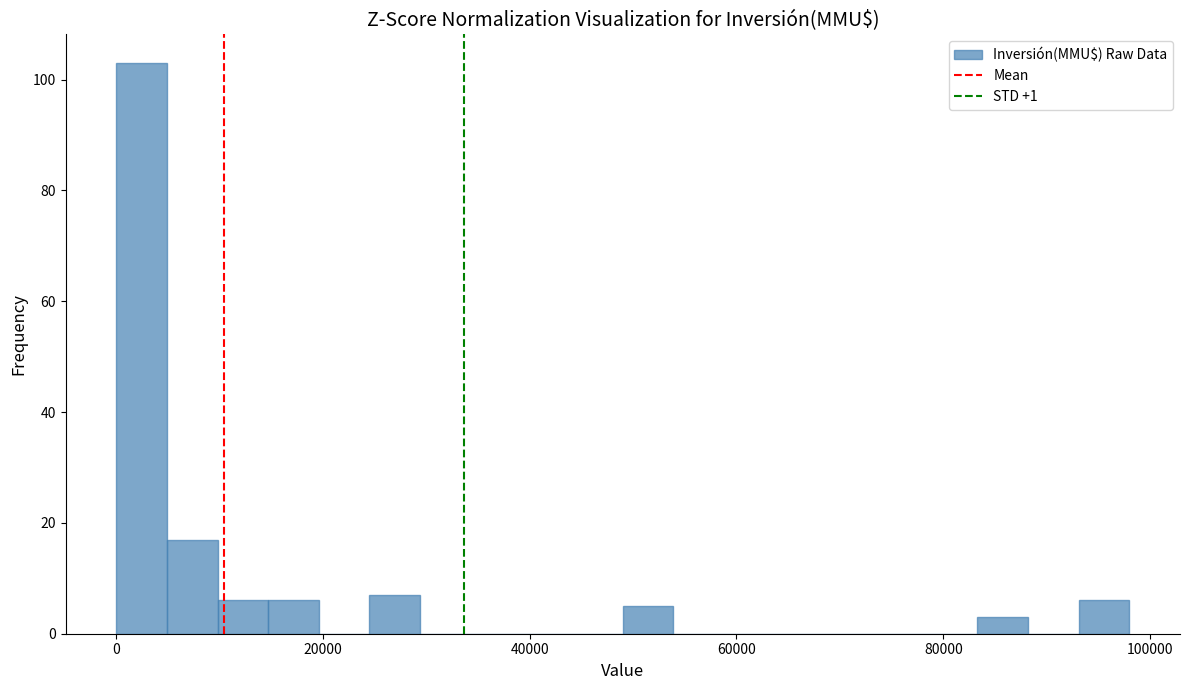

Read against the x-axis, roughly where is the centre of the tallest bar?

2000